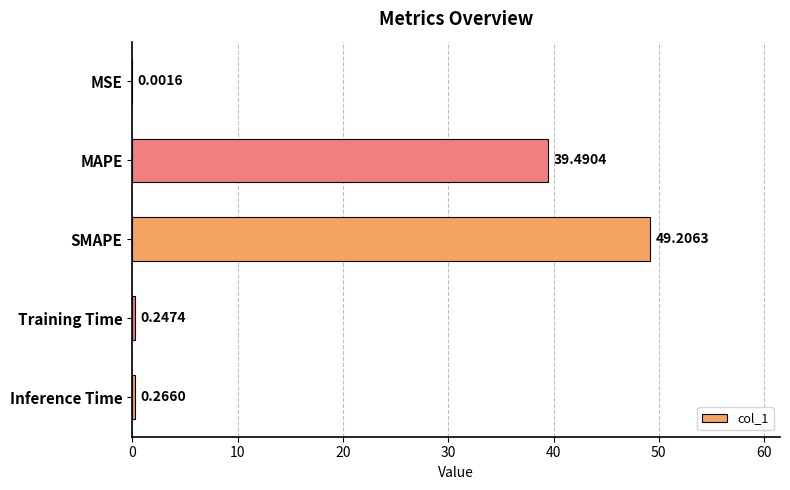

At which category does the chart reach its peak across all series?

SMAPE